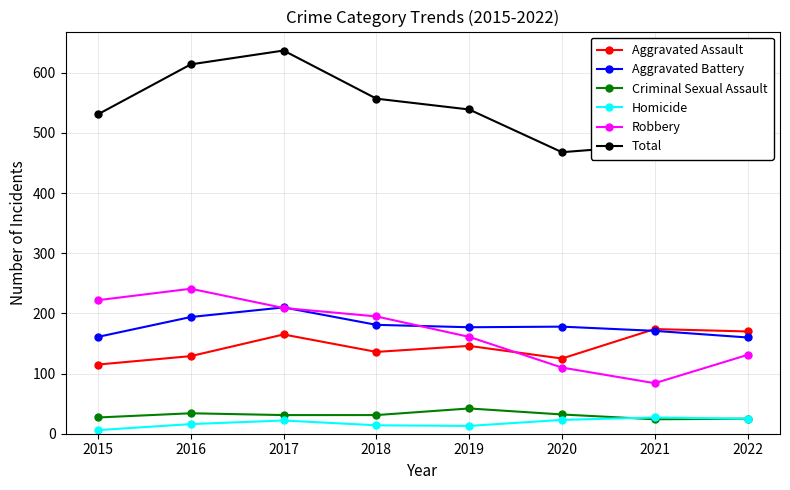

True or false: Total and Robbery intersect in this chart.

False